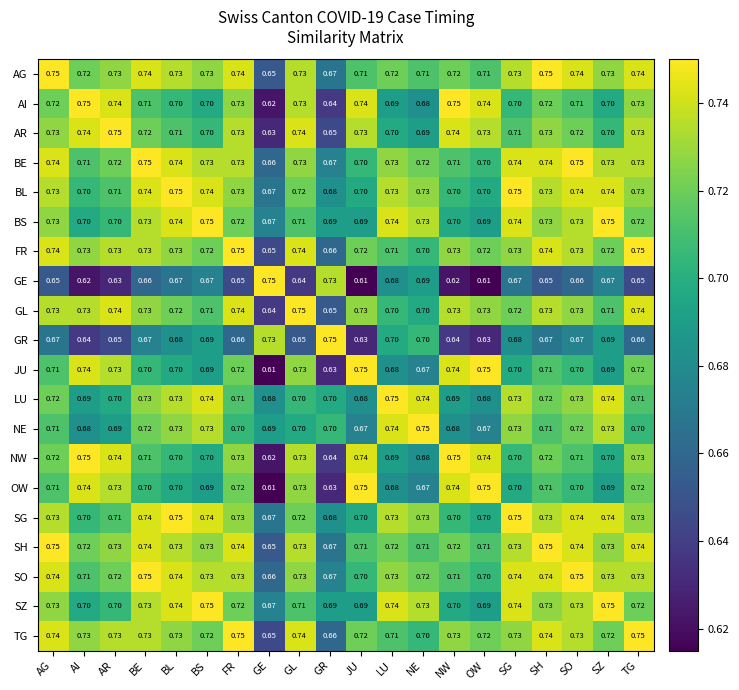

At how many categories does at least one series exceed 0?

20